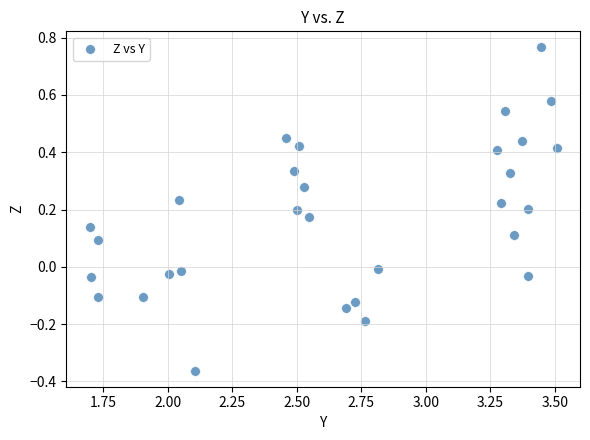

What is the range of X values (max minus min)?

1.8